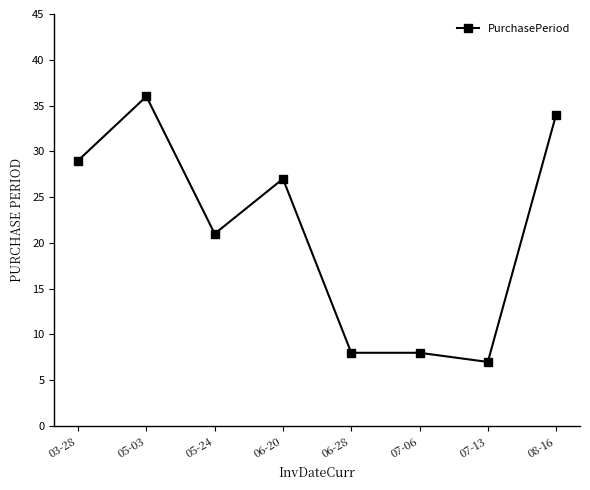

What is the approximate value at 07-06?

8